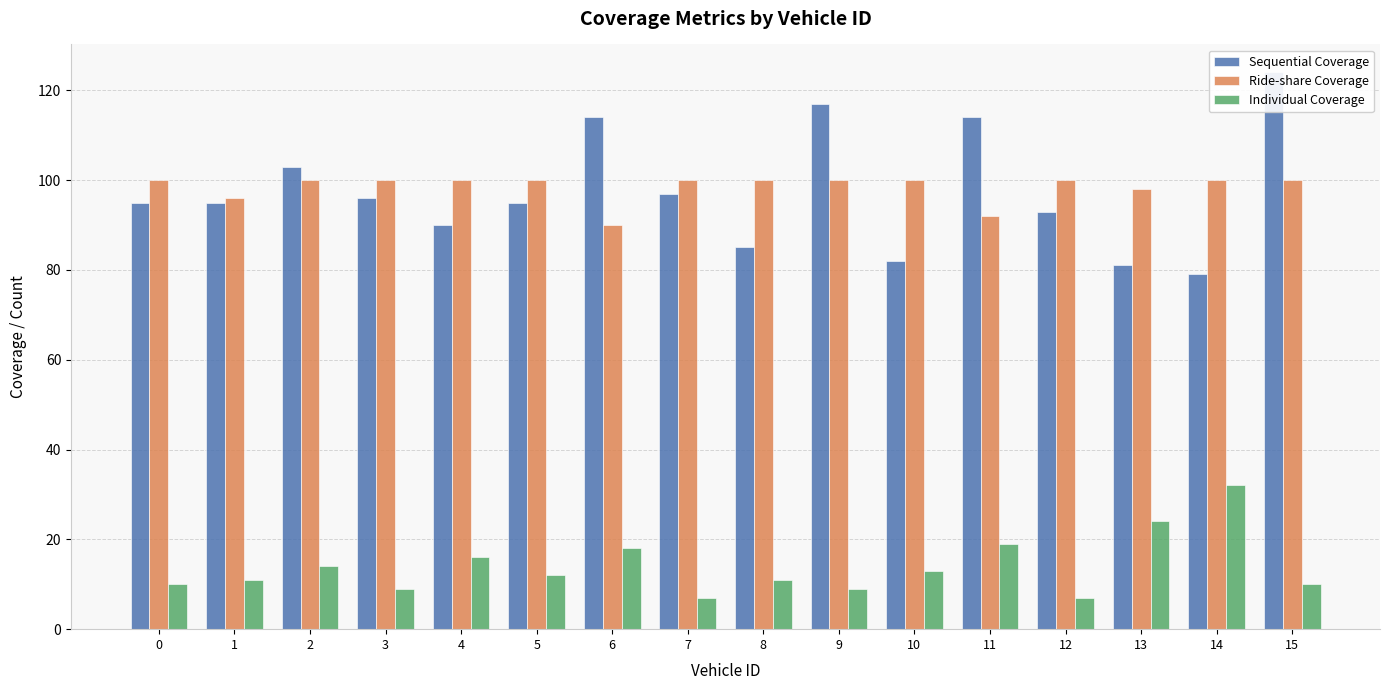

How many bars are there in total?

48